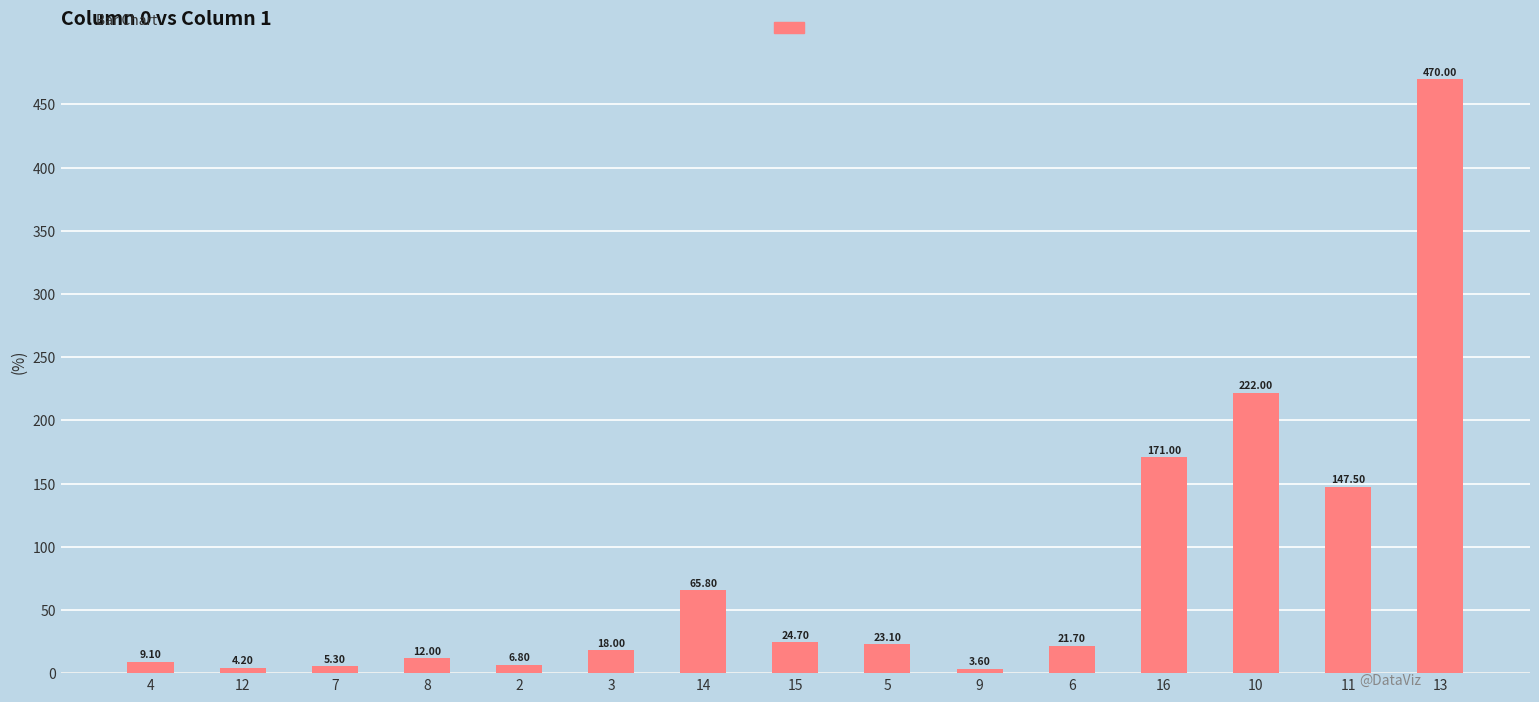

List the labels in order of value, largest first.

13, 10, 16, 11, 14, 15, 5, 6, 3, 8, 4, 2, 7, 12, 9